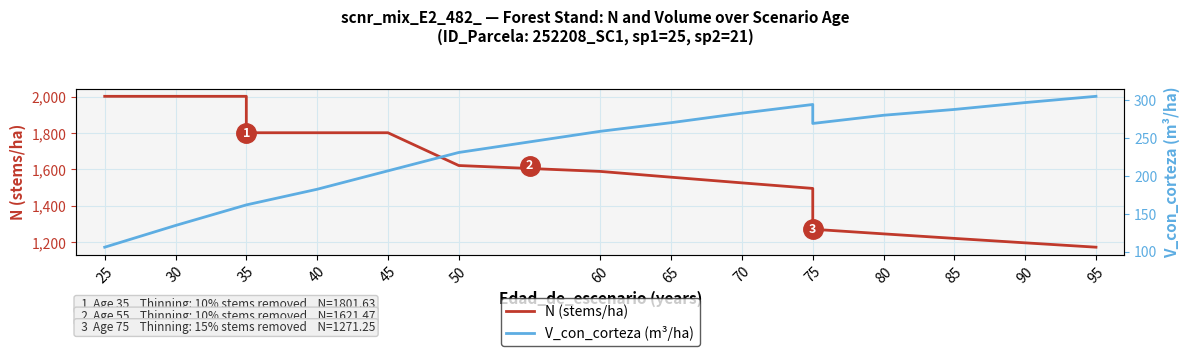

Between 35 and 75, which series saw the biggest shift?

N (stems/ha)